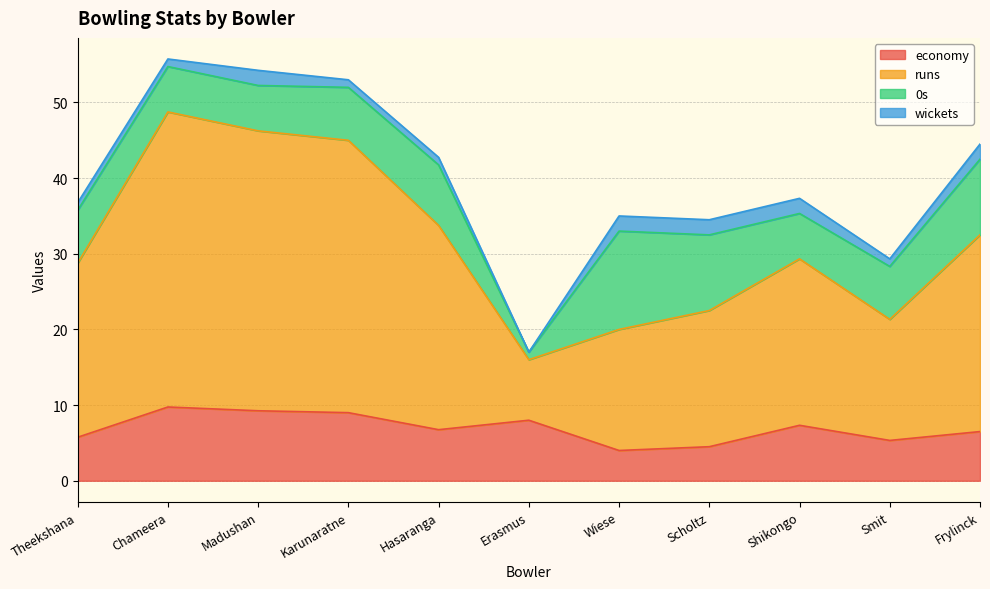

What is the maximum value for economy?

9.8